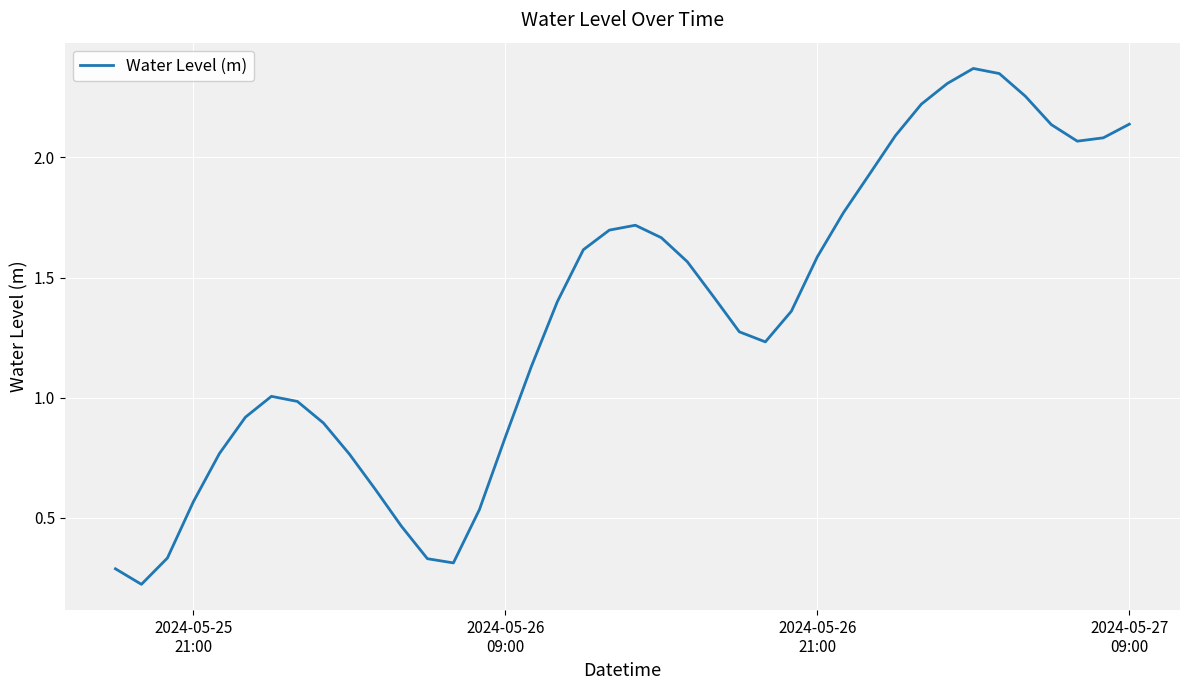

How many interior local valleys (lower than both neighbors) does the data have?

4